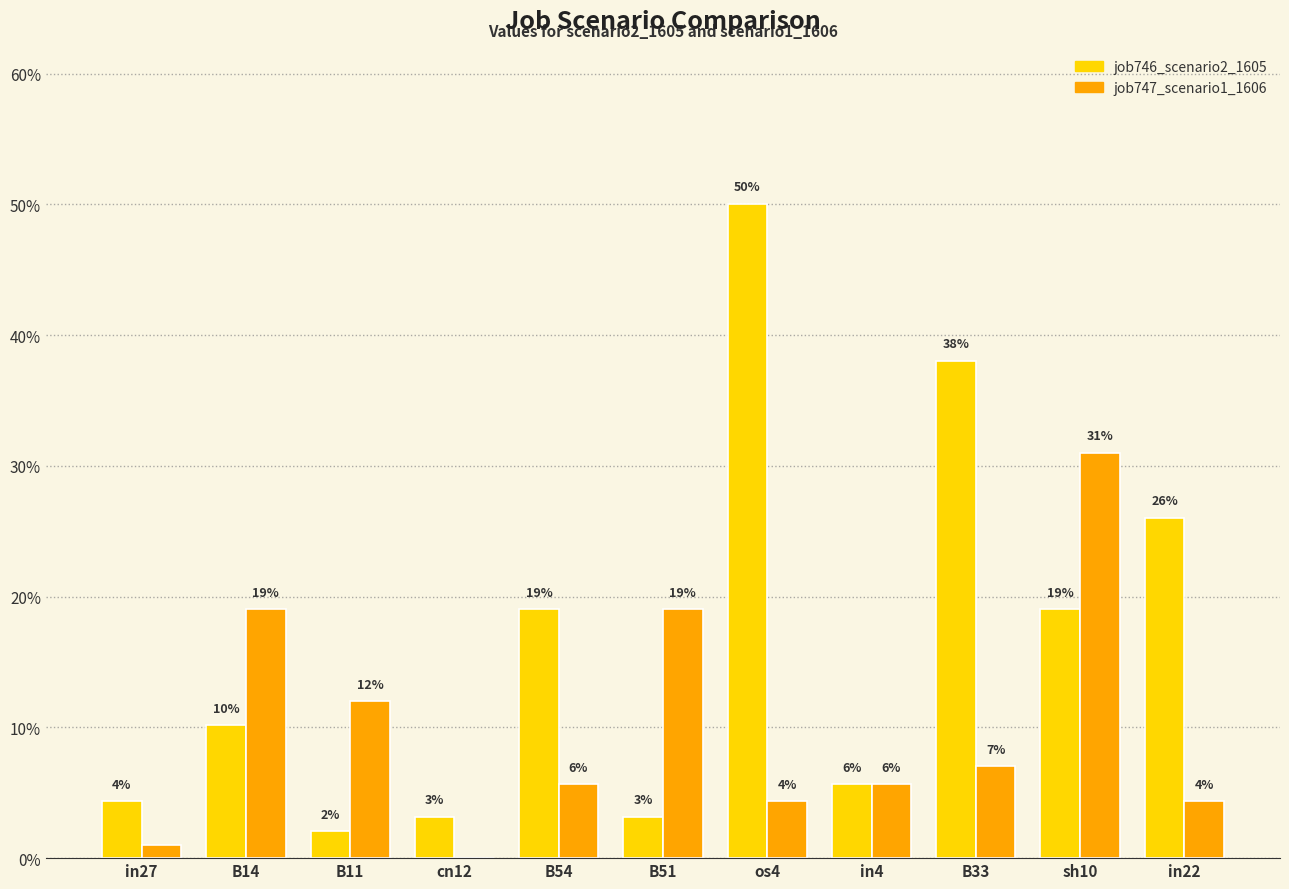

What are all the series names shown in the legend?

job746_scenario2_1605, job747_scenario1_1606